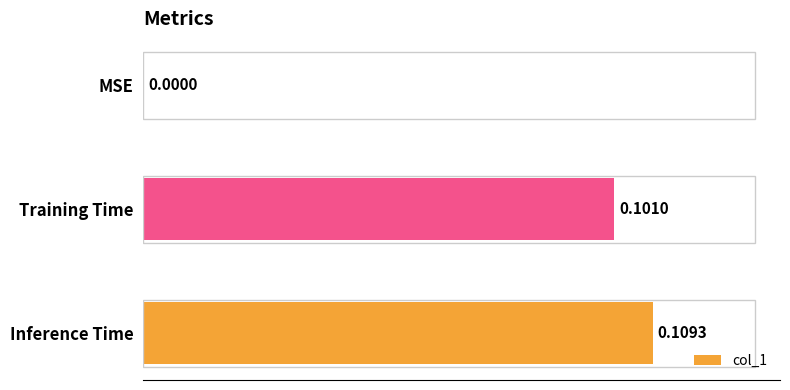

Are the bars grouped side by side (vs. stacked)?

No